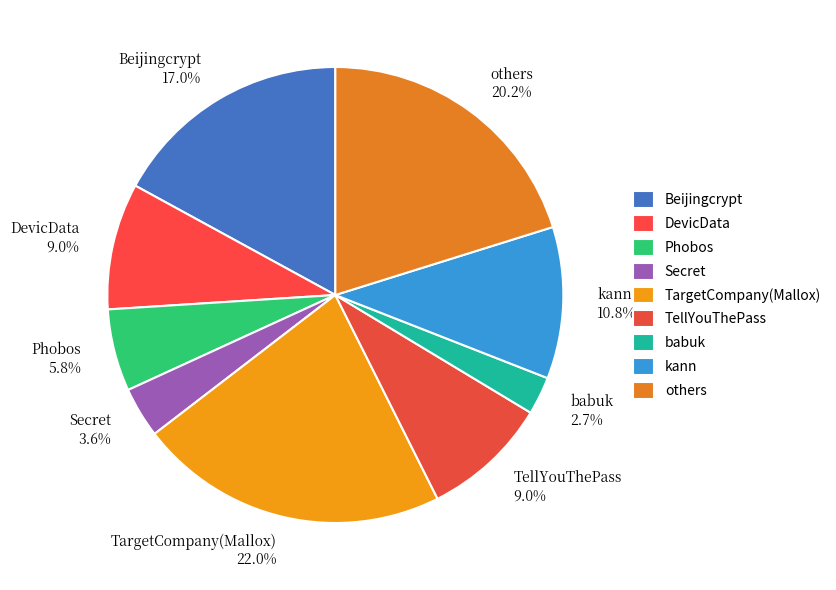

To the nearest percent, what is the difference between the DevicData and babuk slice percentages?

6%